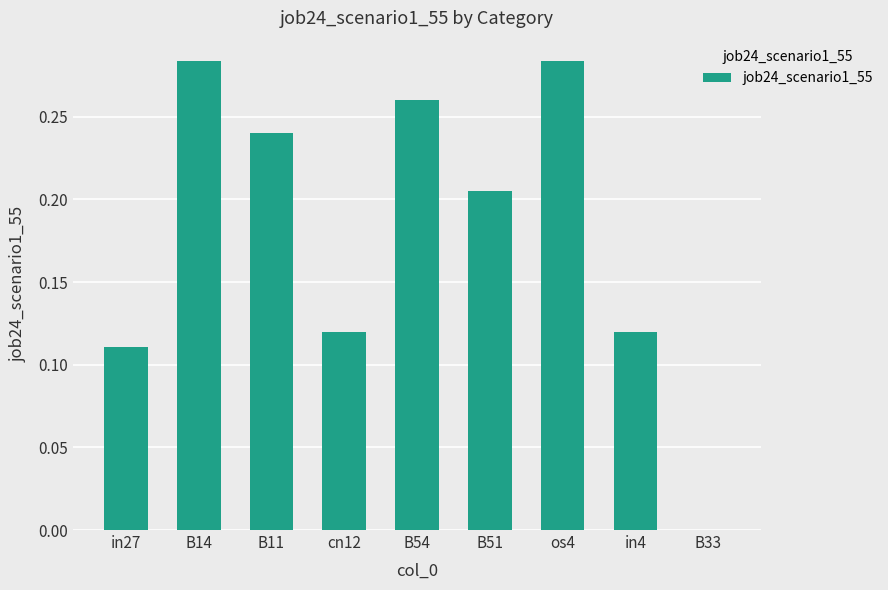

Which has a higher value, cn12 or B14?

B14